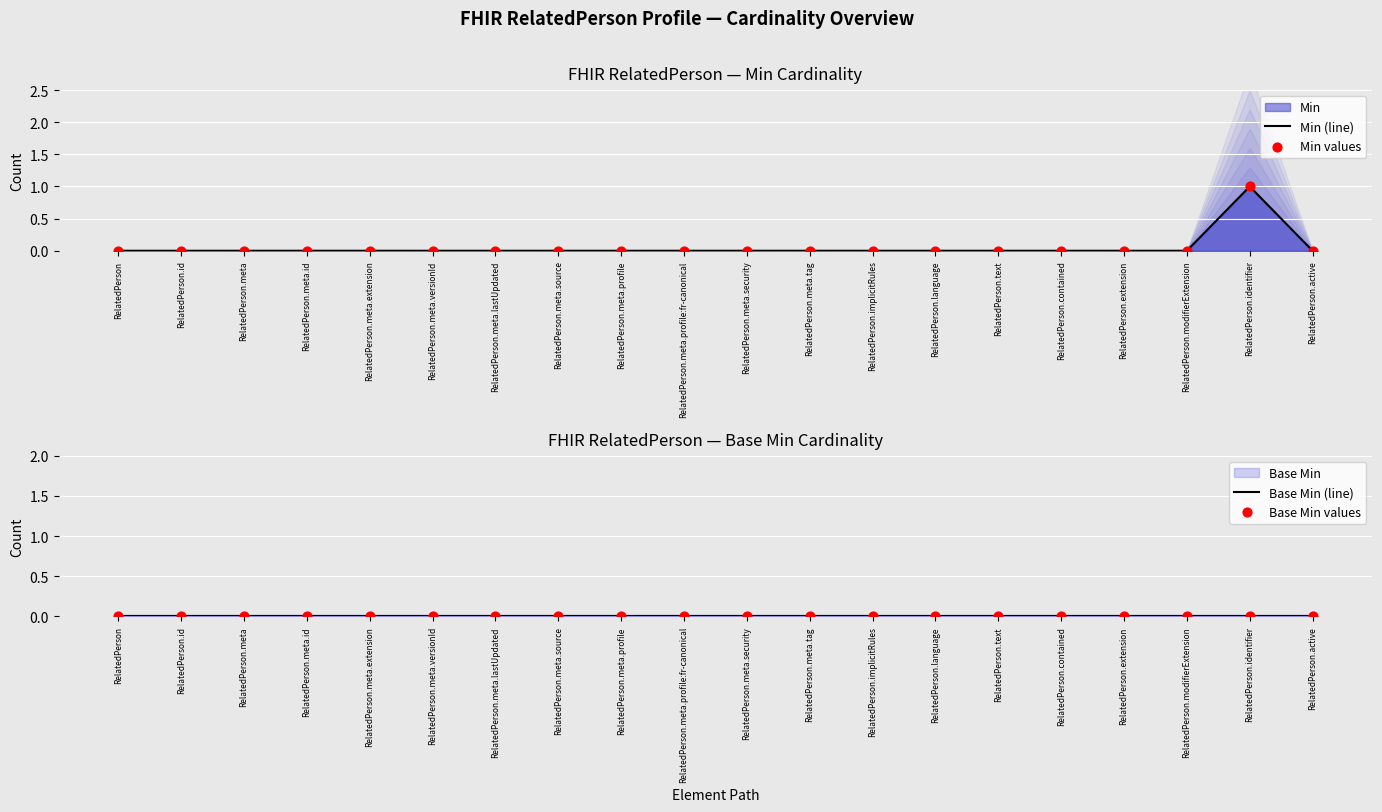

Which series has the largest total across all categories?

Min (line)